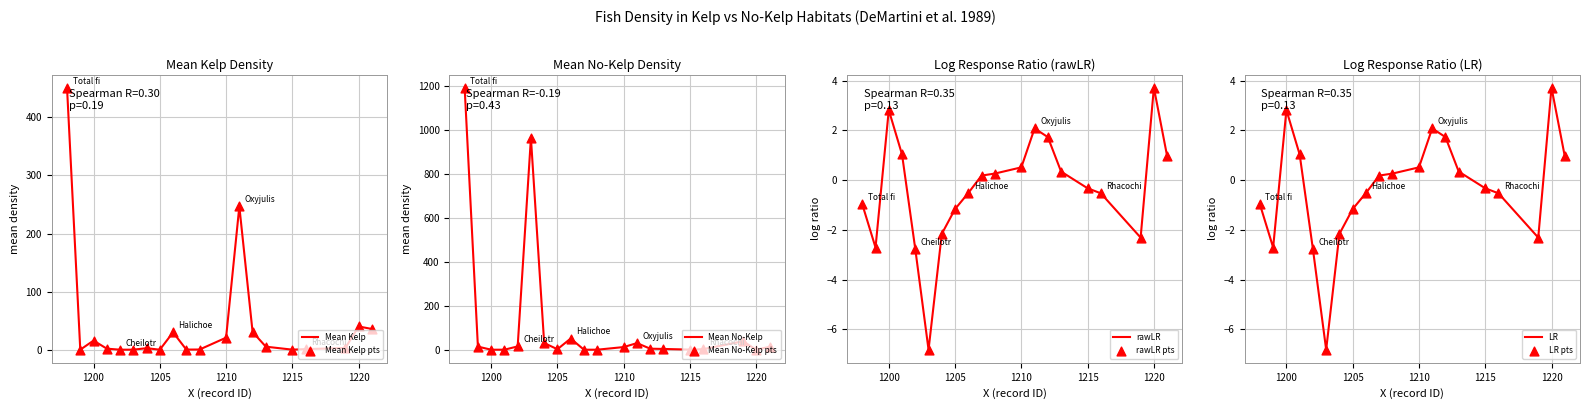

Which series has the widest spread of Y values?

Mean.no.Kelp